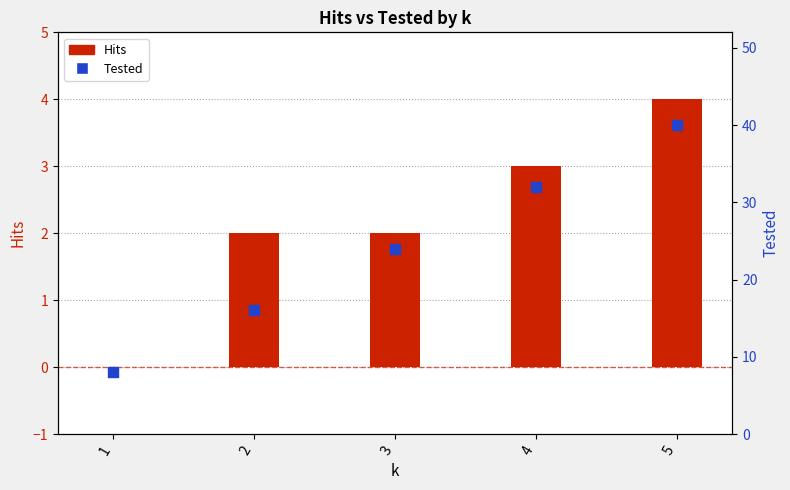

What are all the series names shown in the legend?

Hits, Tested